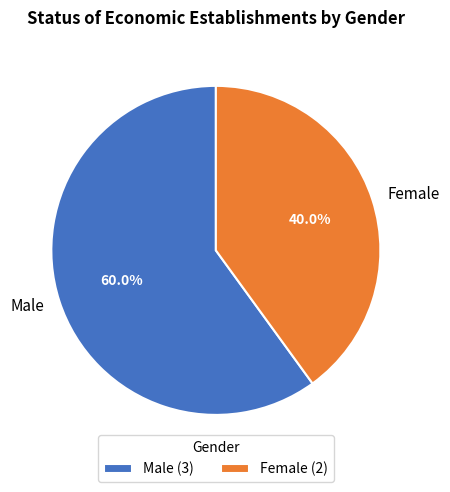

What is the smallest slice in the pie chart?

Female